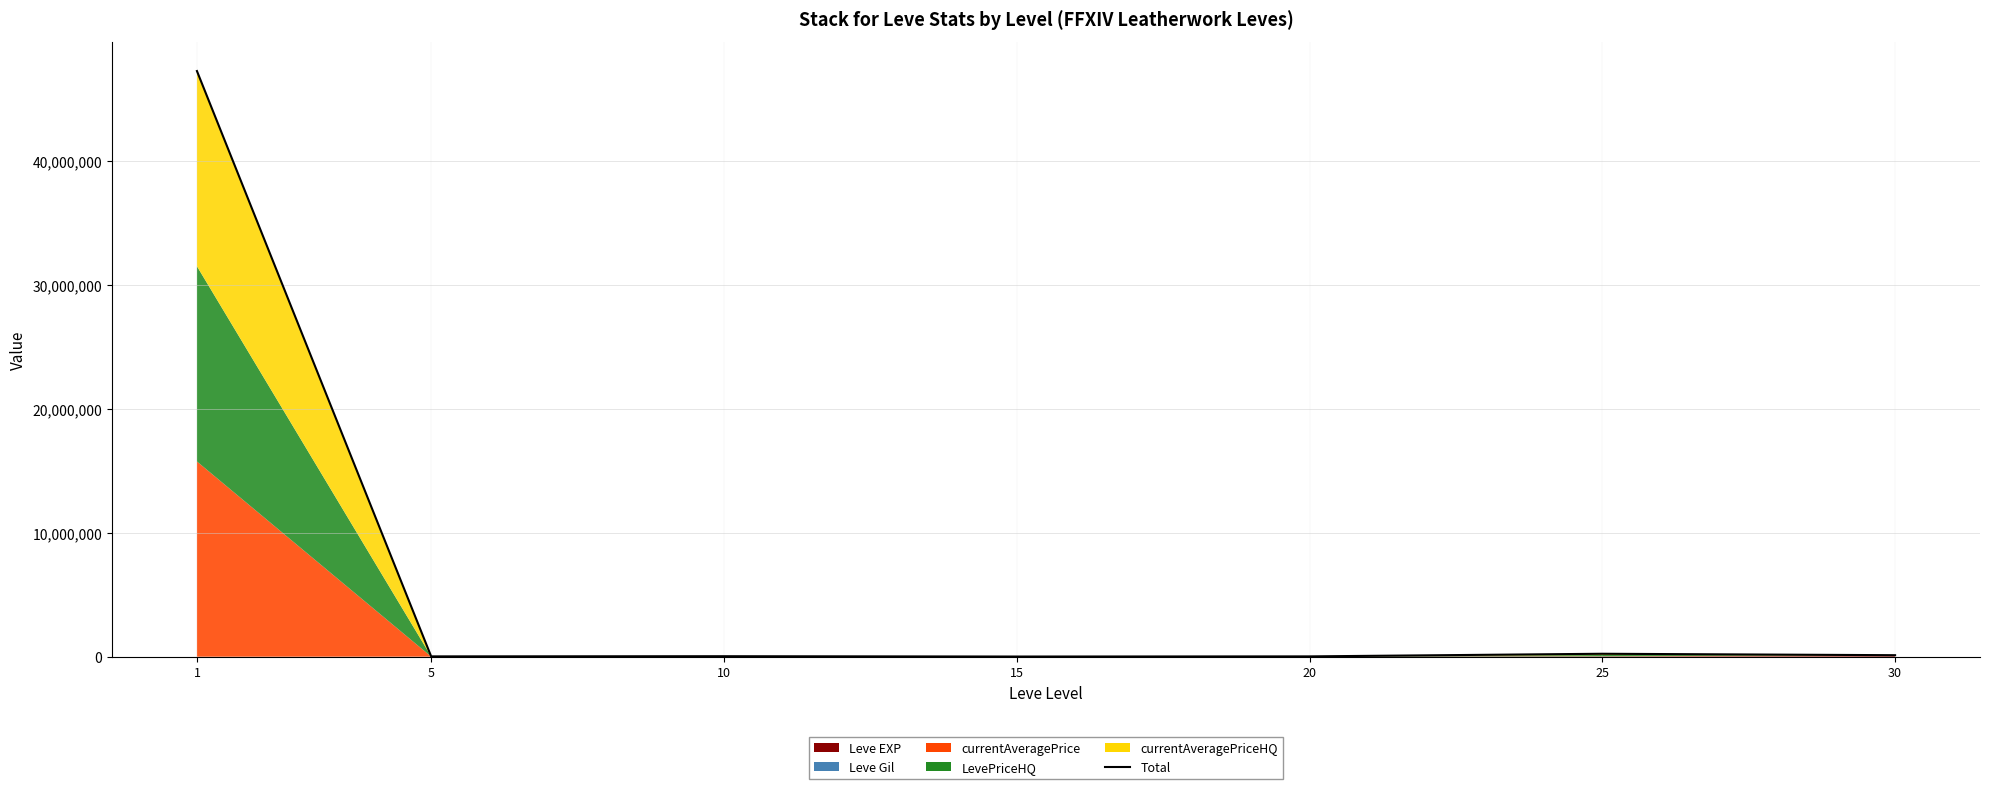

How many points are higher than both their immediate neighbors (excluding endpoints)?

2